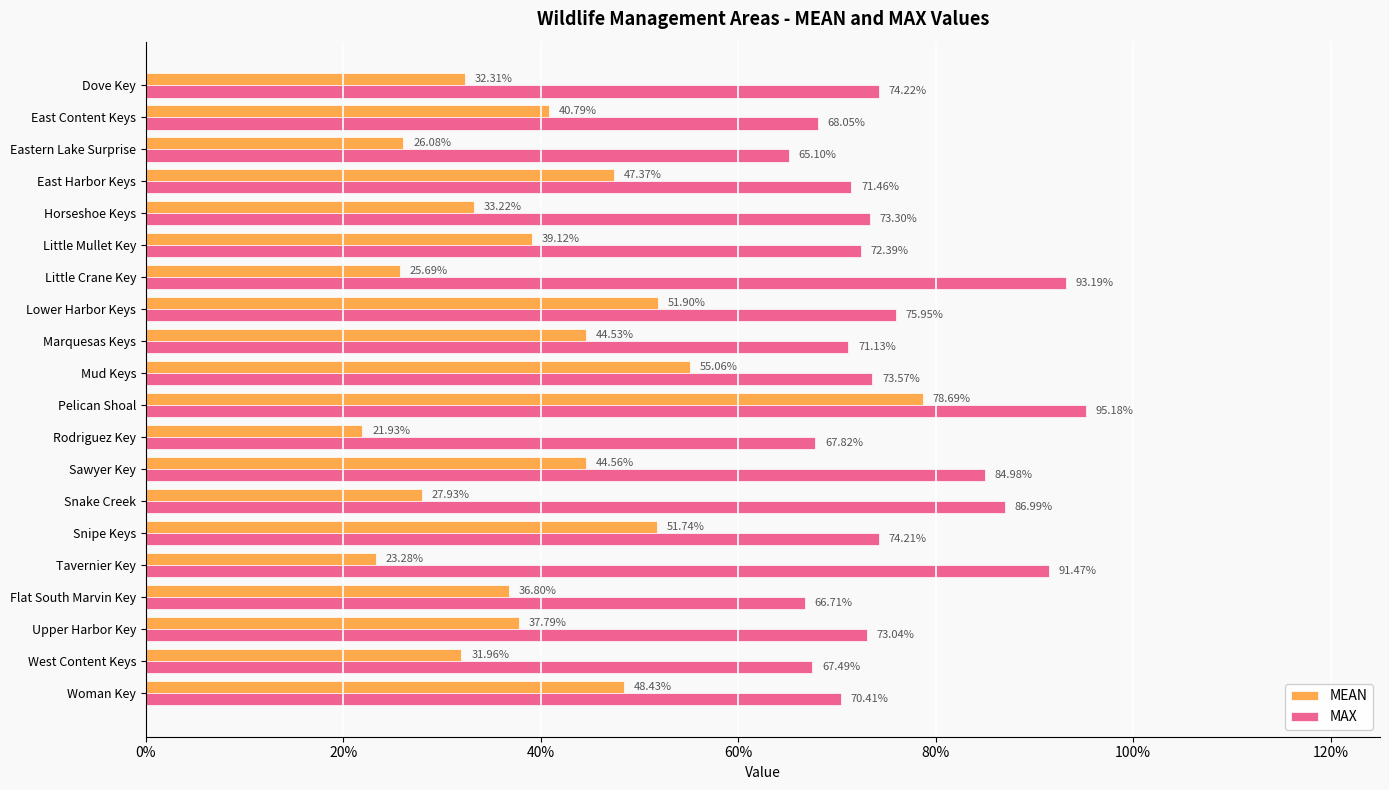

What are all the series names shown in the legend?

MEAN, MAX